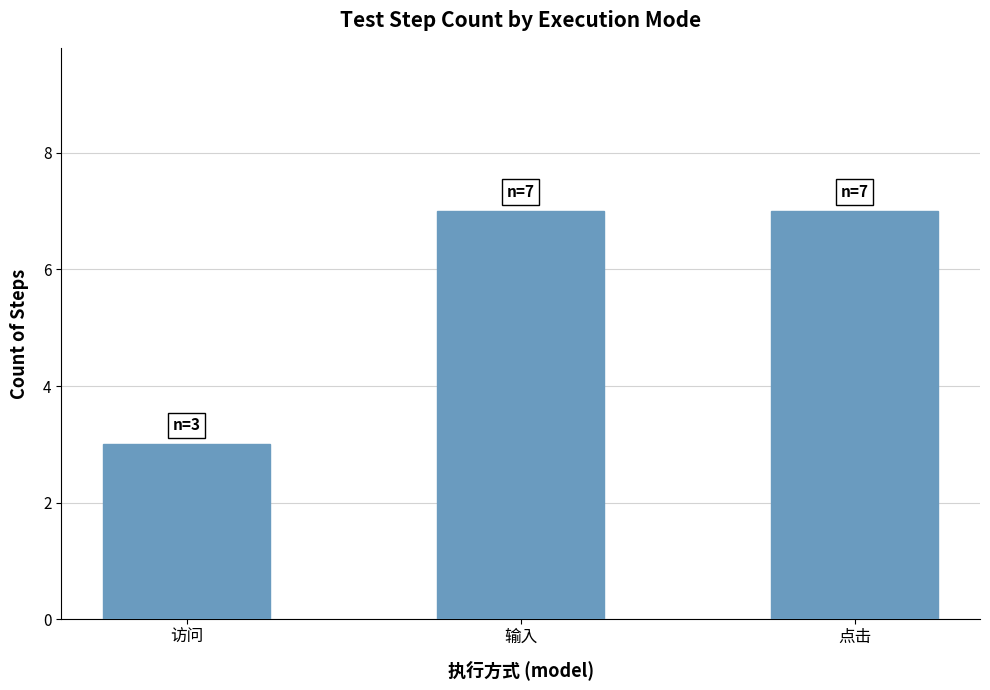

Between 点击 and 访问, which is larger?

点击